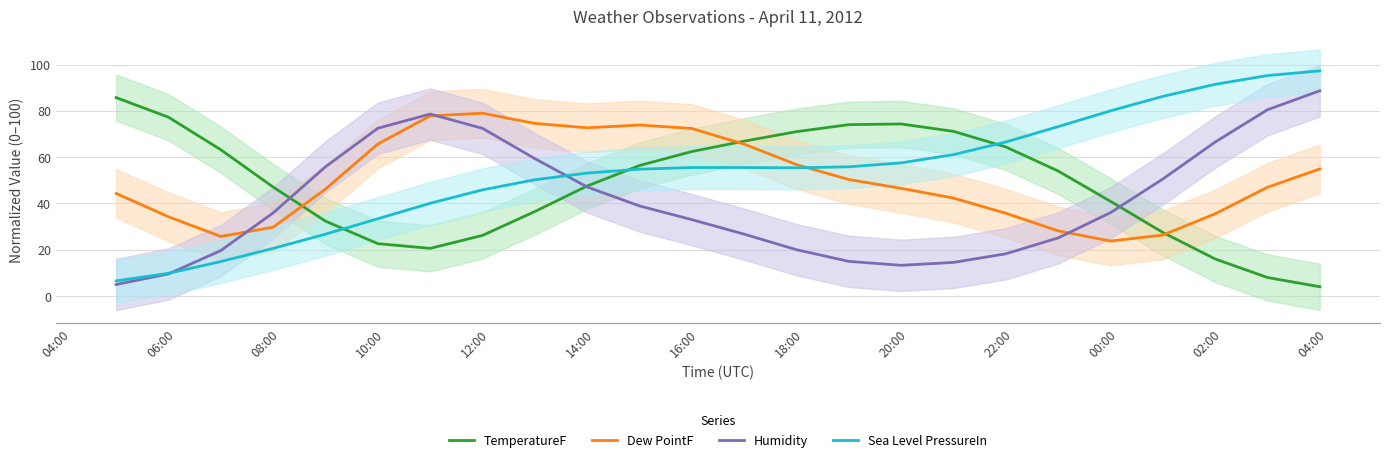

True or false: Dew PointF and Sea Level PressureIn cross at least once.

True